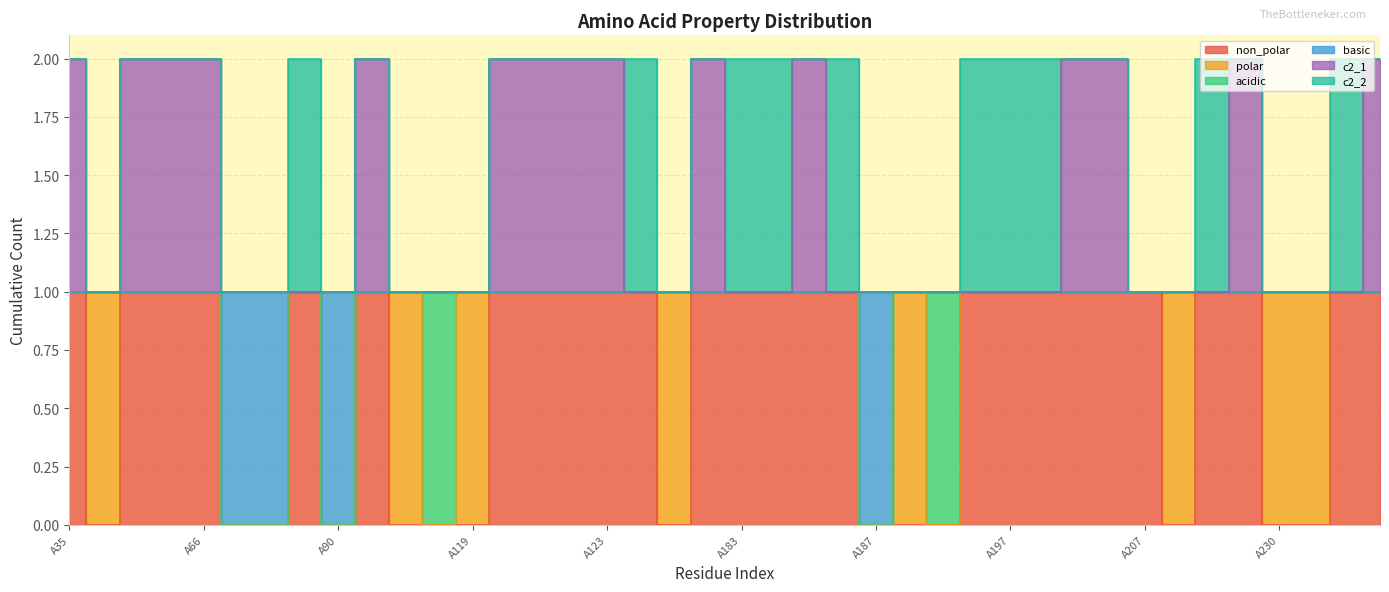

How many interior local valleys does the non_polar series have?

4